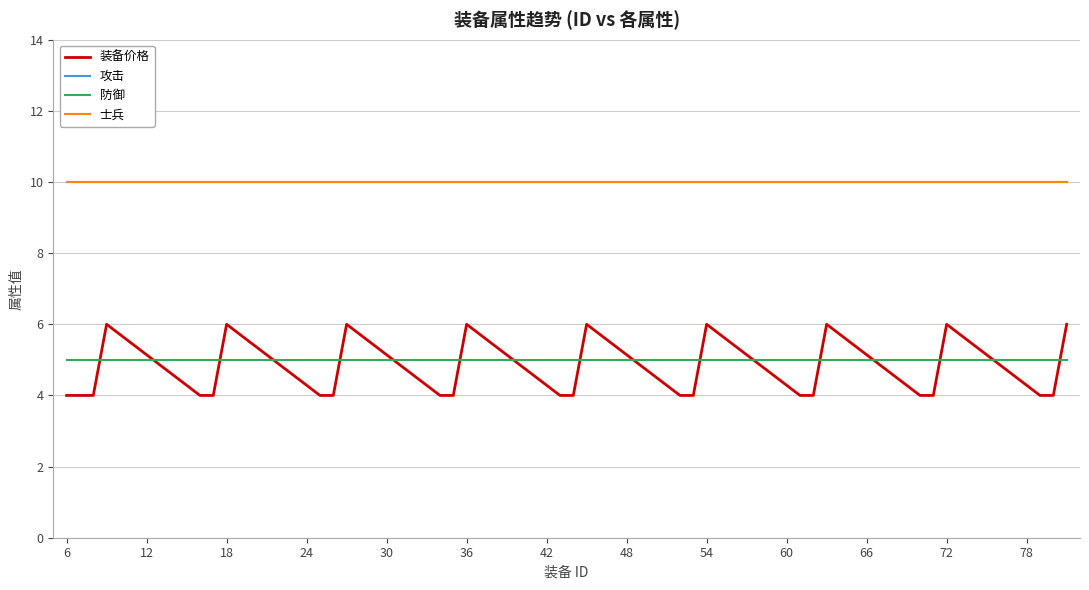

What is the value of the 士兵 point at the 14th from the left?

10